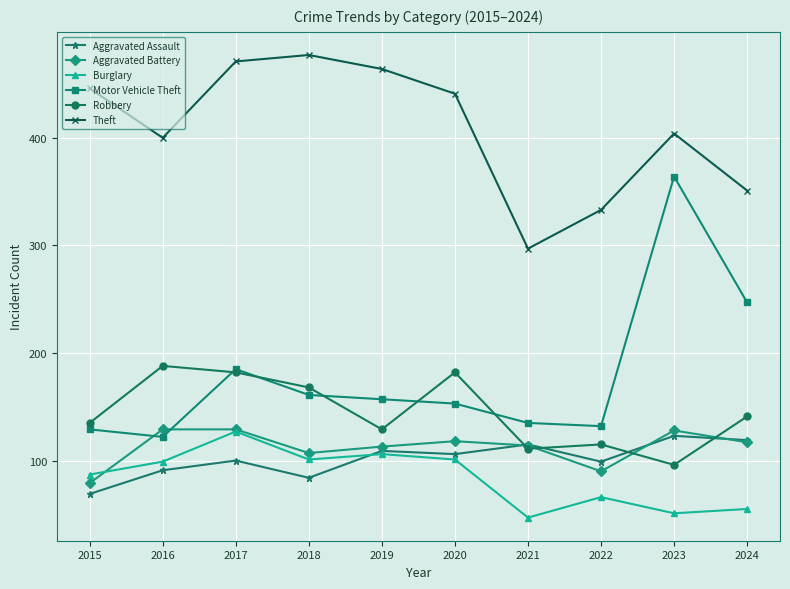

At how many categories does at least one series exceed 456?

3